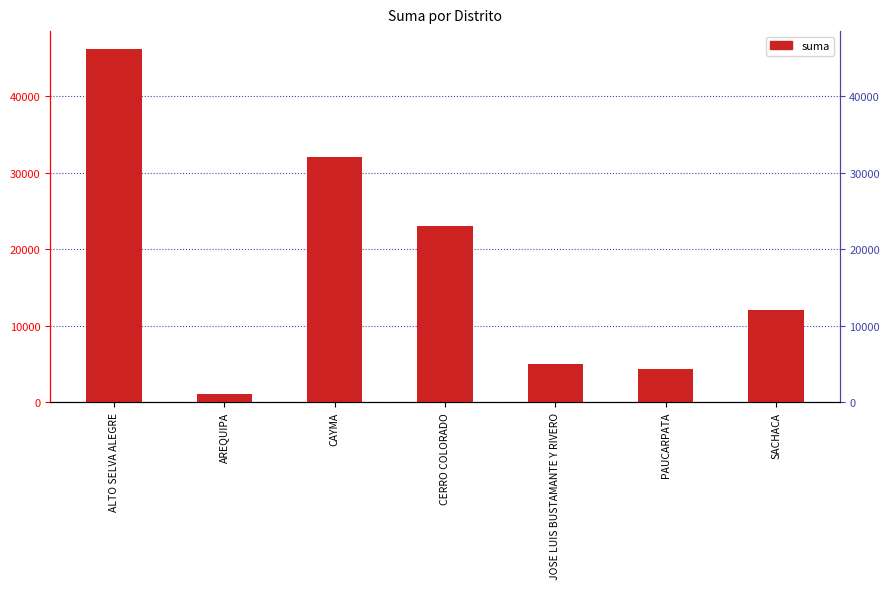

What is the difference between the values at ALTO SELVA ALEGRE and AREQUIPA?

45170.1